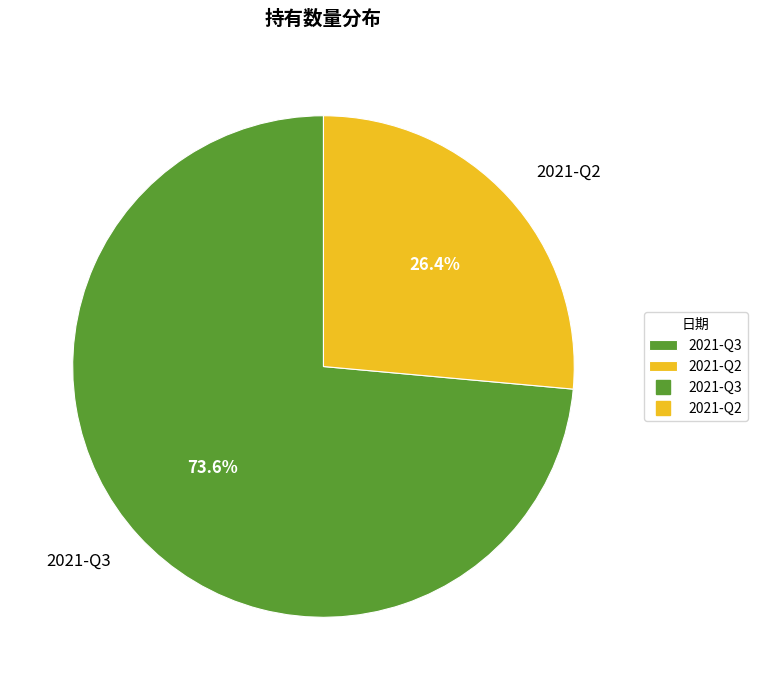

Count the number of slices in the pie.

2